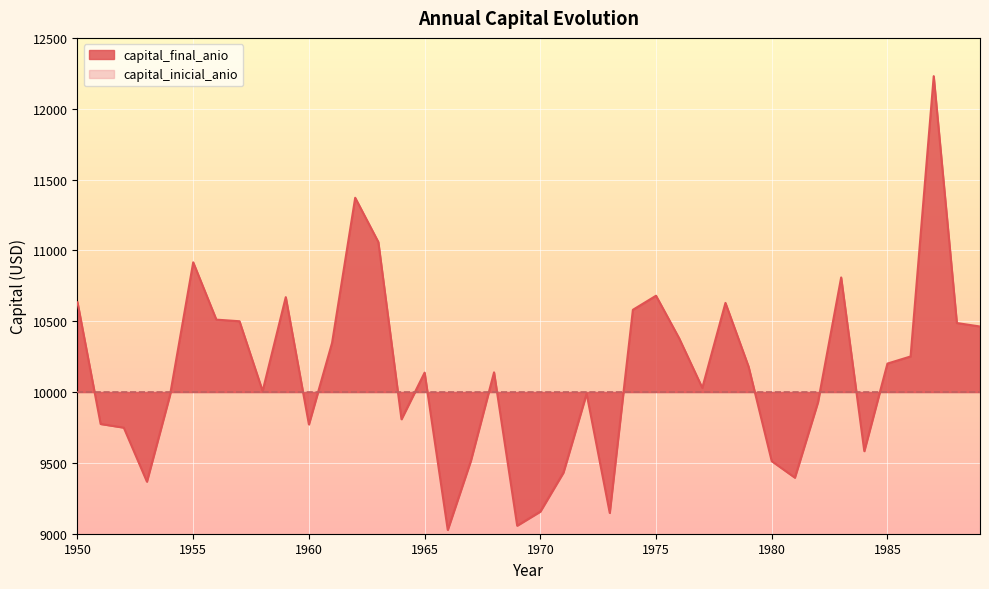

Reading left to right, list all the values displayed in this chart.

10633.7	9774.6	9748.7	9367.5	9980.2	10915.8	10511.3	10499.9	10006.8	10670.0	9771.6	10346.8	11371.4	11059.1	9808.2	10137.1	9026.7	9515.3	10139.2	9056.8	9156.2	9431.9	9988.7	9146.7	10580.6	10680.0	10379.4	10029.6	10629.3	10179.2	9512.2	9395.6	9929.3	10808.9	9582.8	10201.1	10251.2	12229.8	10487.3	10462.7